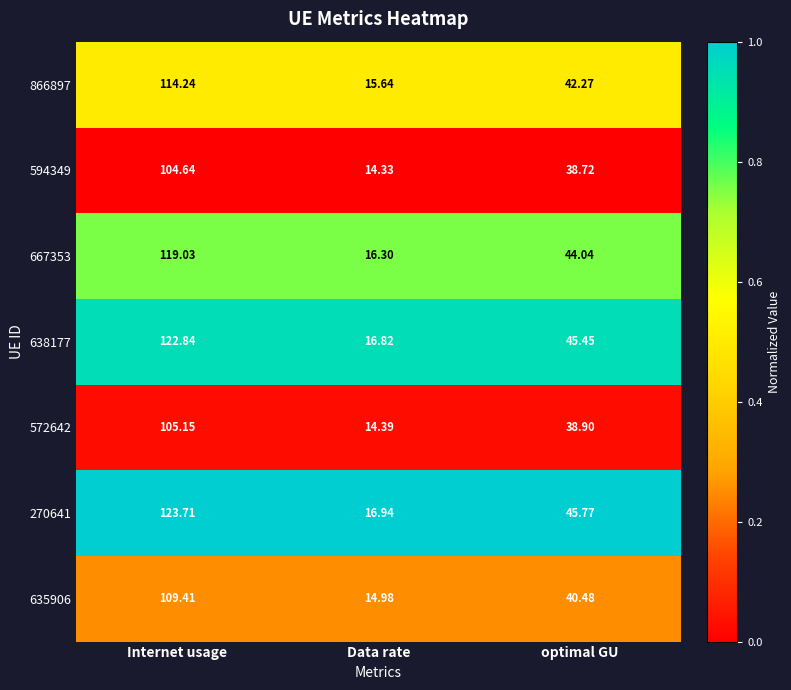

At which label is 635906 closest to 62?

optimal GU